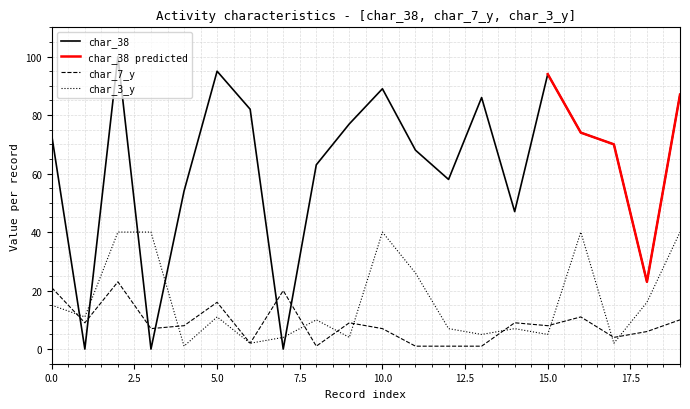

How many intersections are there between char_38 and char_7_y?

6